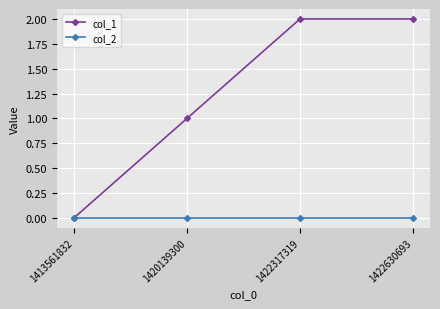

List the series in order of their peak value, highest first.

col_1, col_2